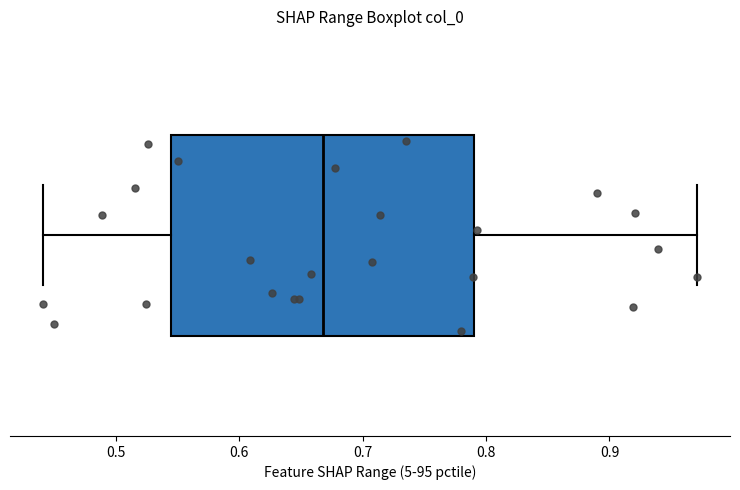

Where does the median line of the box sit on the x-axis? The values are not printed on the chart, so give them approximately, as read against the axis.

0.67